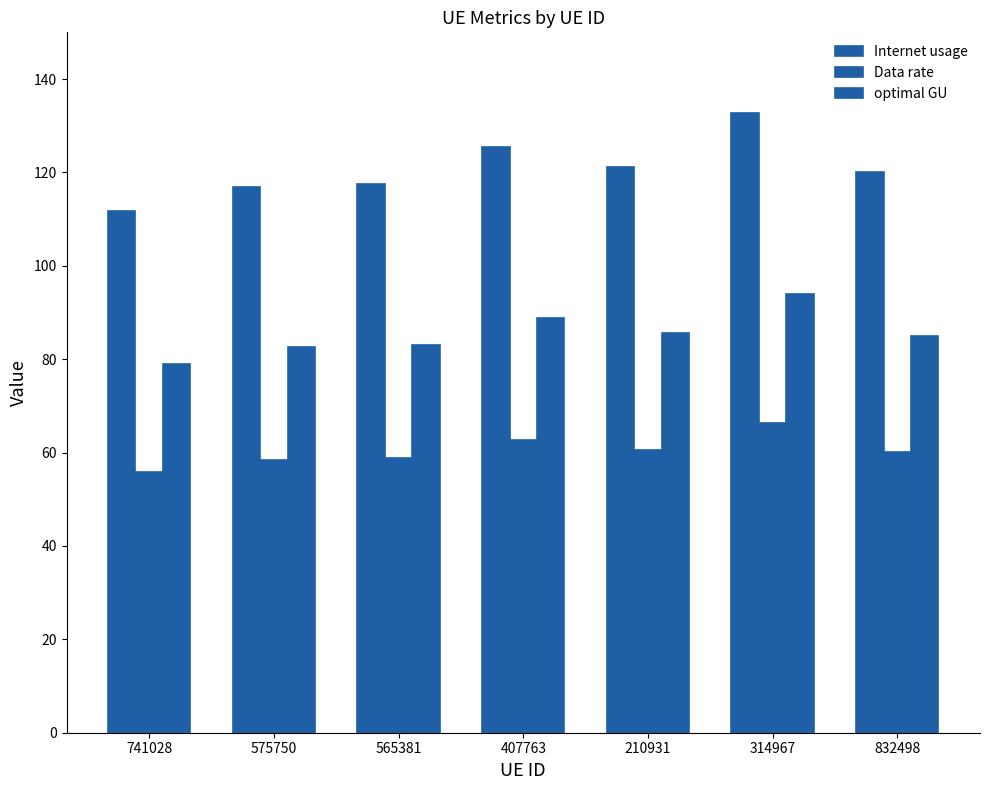

Rank the categories by Internet usage value from lowest to highest.

741028, 575750, 565381, 832498, 210931, 407763, 314967